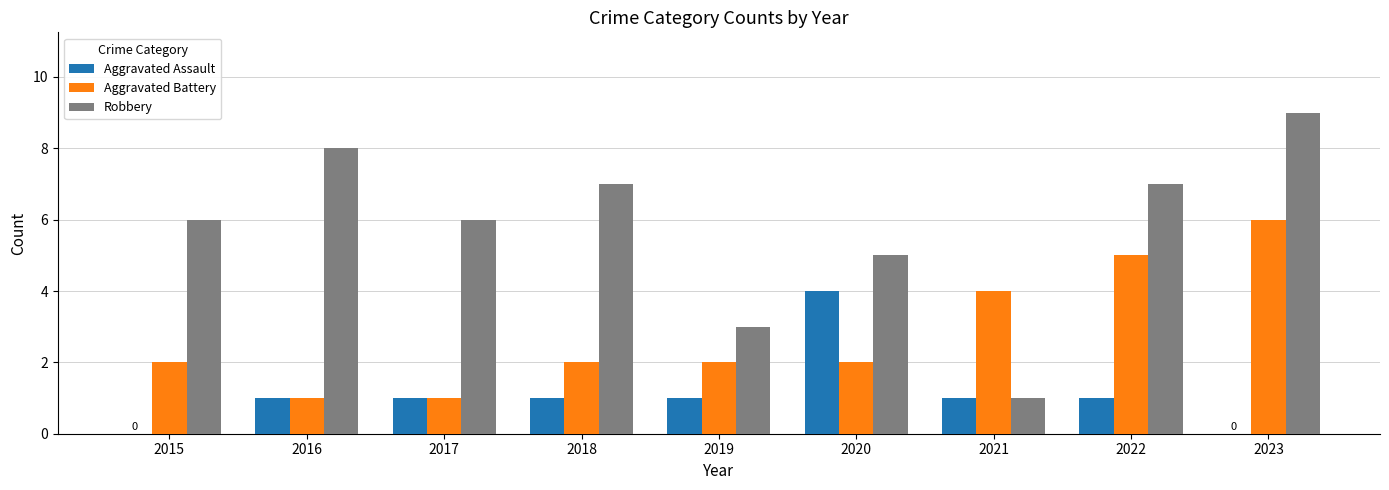

Which series has the largest total across all categories?

Robbery